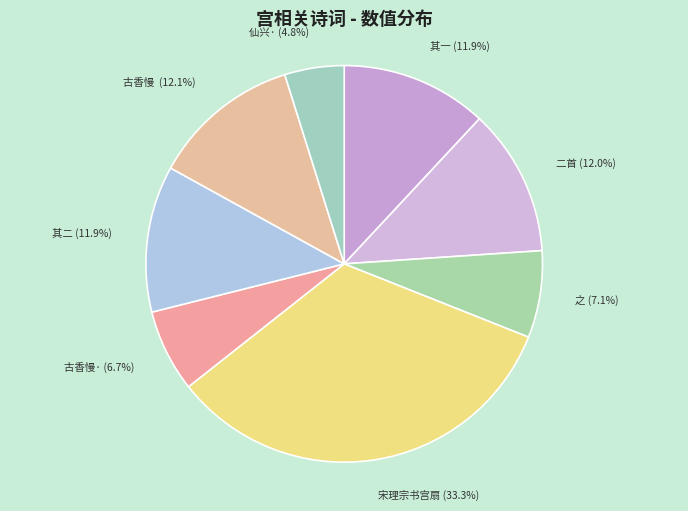

Count the number of slices in the pie.

8